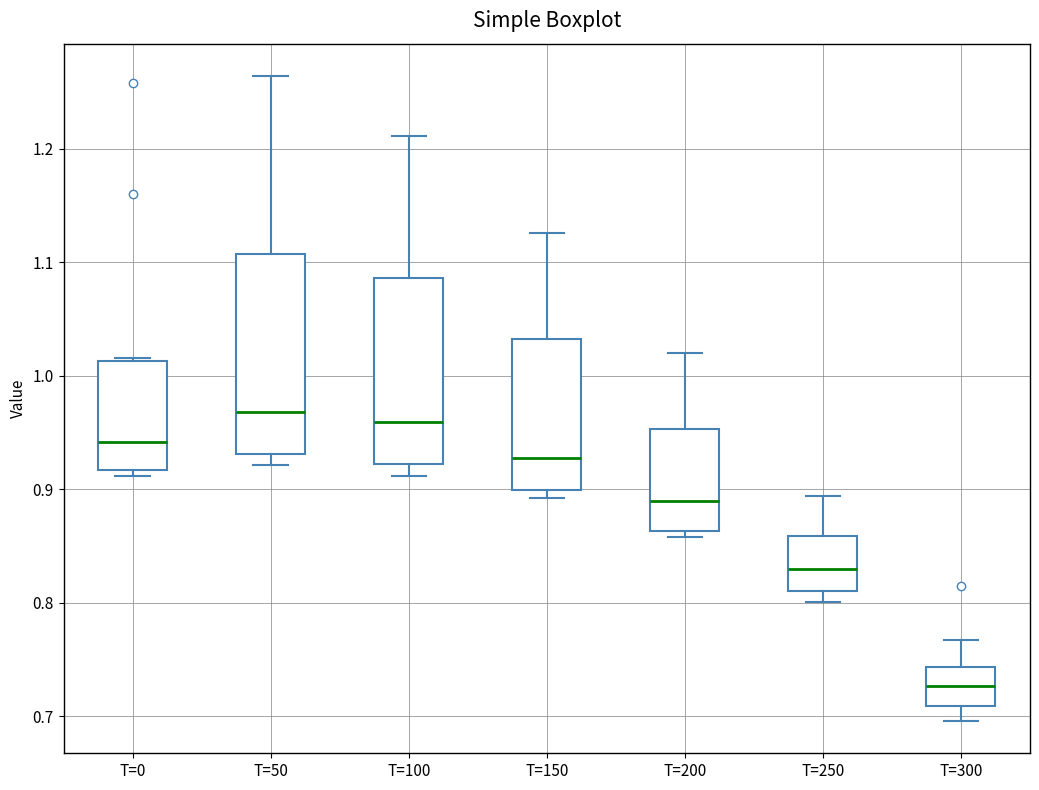

Reading left to right, transcribe this box plot: for each box, give where its median line is, the range the box spans, and where its two whiskers end, as read against the y-axis. The values are not printed on the chart, so give them approximately, as read against the axis.

T=0: median 0.94, box 0.92 to 1.01, whiskers 0.91 to 1.02
T=50: median 0.97, box 0.93 to 1.11, whiskers 0.92 to 1.26
T=100: median 0.96, box 0.92 to 1.09, whiskers 0.91 to 1.21
T=150: median 0.93, box 0.90 to 1.03, whiskers 0.89 to 1.13
T=200: median 0.89, box 0.86 to 0.95, whiskers 0.86 (just below the box's lower edge) to 1.02
T=250: median 0.83, box 0.81 to 0.86, whiskers 0.80 to 0.89
T=300: median 0.73, box 0.71 to 0.74, whiskers 0.70 to 0.77